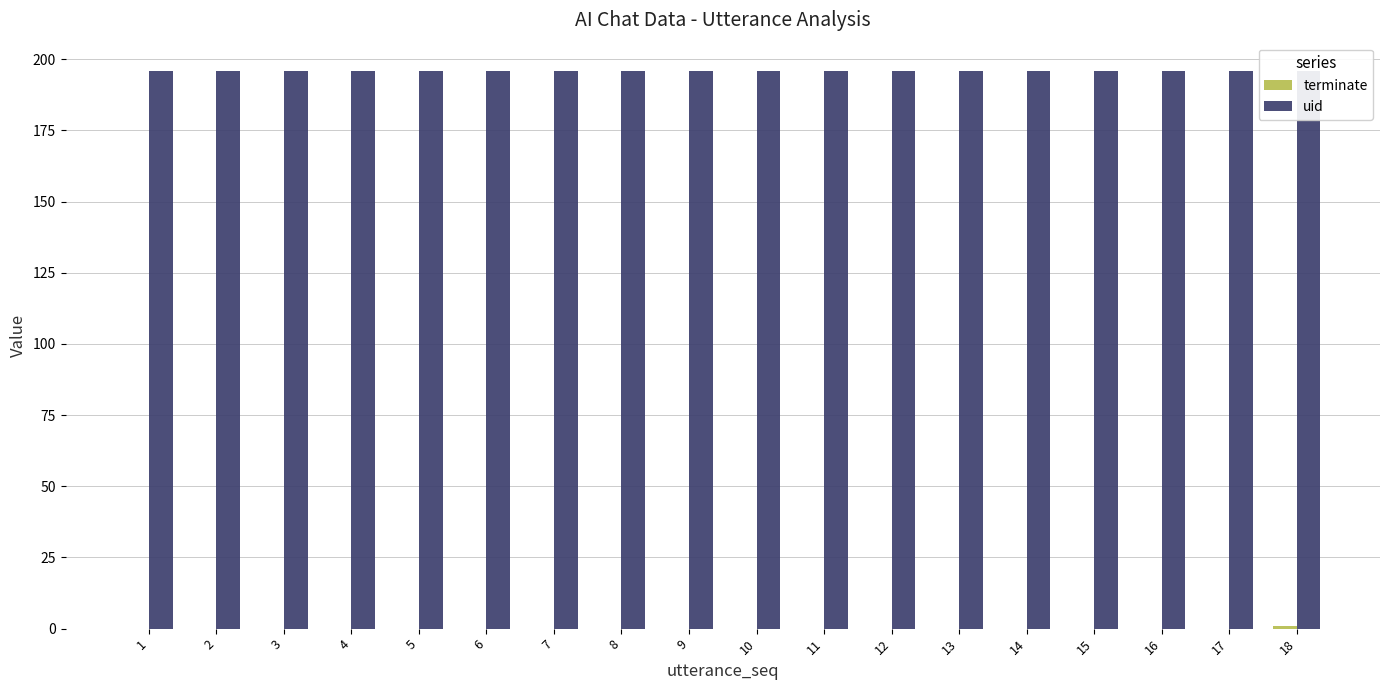

Reading right to left, extract all data points from this chart.

terminate: 18=1	17=0	16=0	15=0	14=0	13=0	12=0	11=0	10=0	9=0	8=0	7=0	6=0	5=0	4=0	3=0	2=0	1=0
uid: 18=196	17=196	16=196	15=196	14=196	13=196	12=196	11=196	10=196	9=196	8=196	7=196	6=196	5=196	4=196	3=196	2=196	1=196